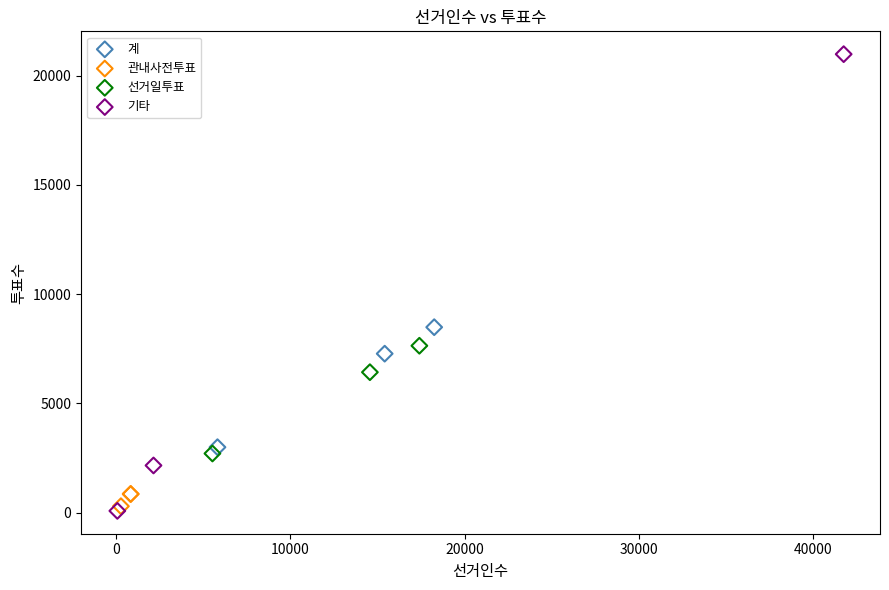

Which series contains the highest Y value?

기타